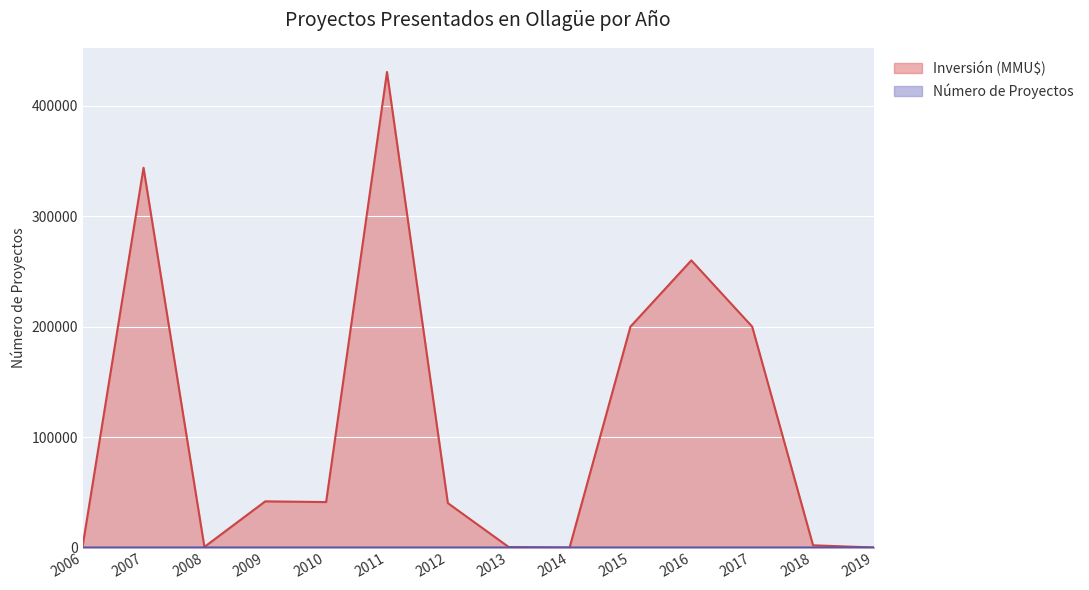

True or false: Inversión (MMU$) has a value of 1412.0 at 2006.

True